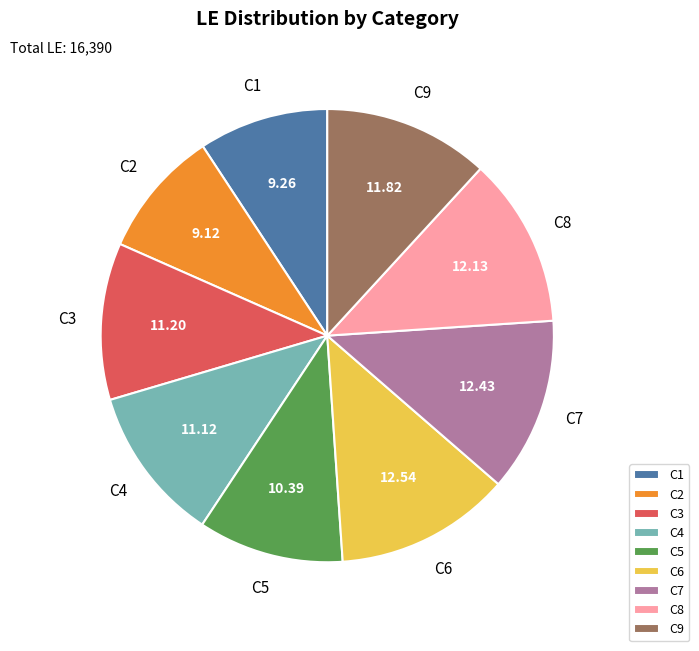

Is the sum of C4 and C2 greater than half?

No